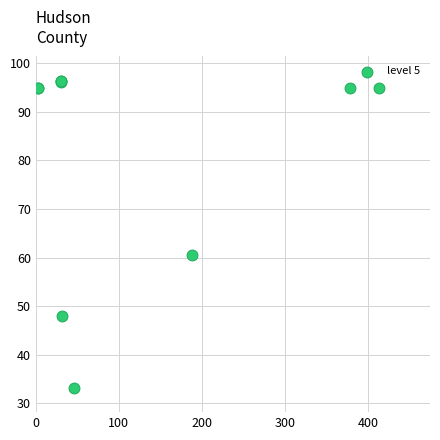

What Y value in the scatter plot is closest to 64?

60.4